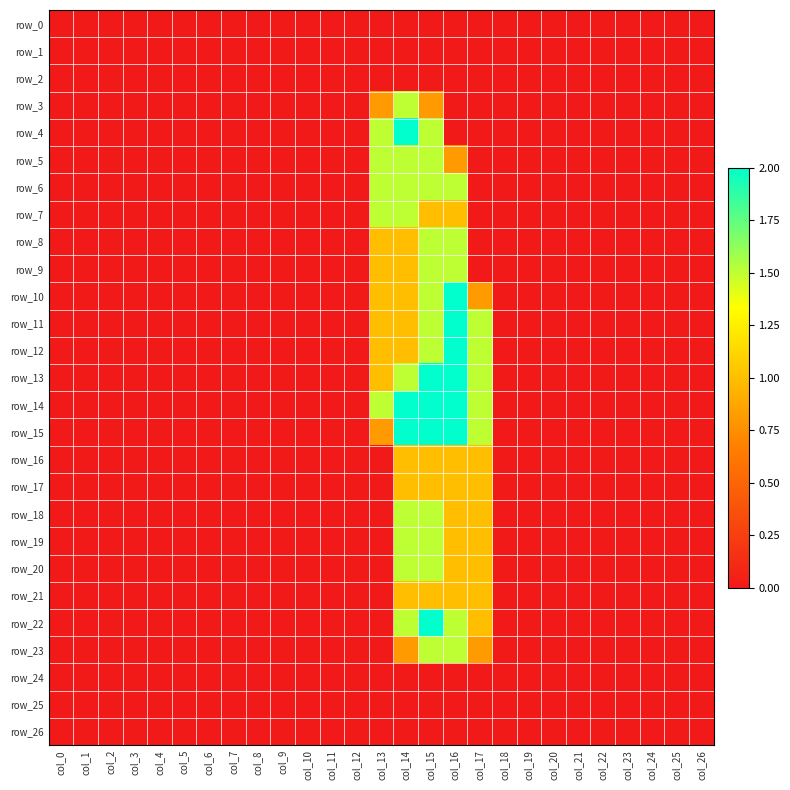

How many data points does each series have?

27